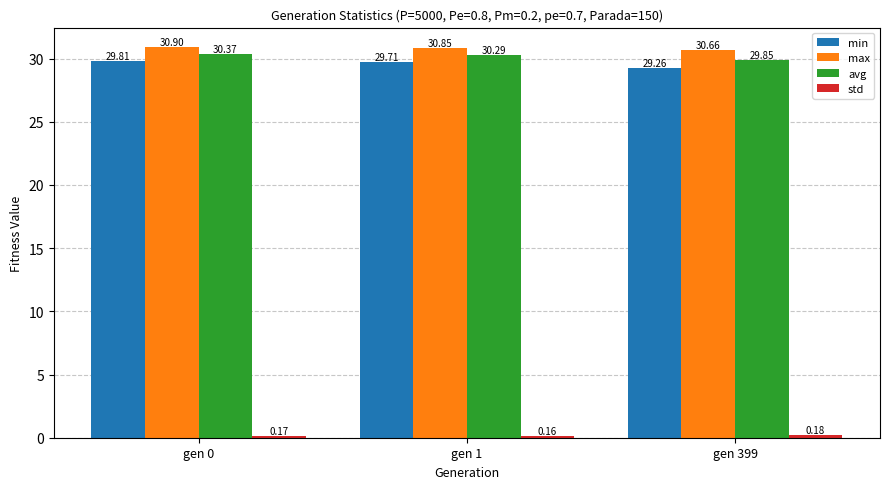

Are the bars grouped side by side (vs. stacked)?

Yes